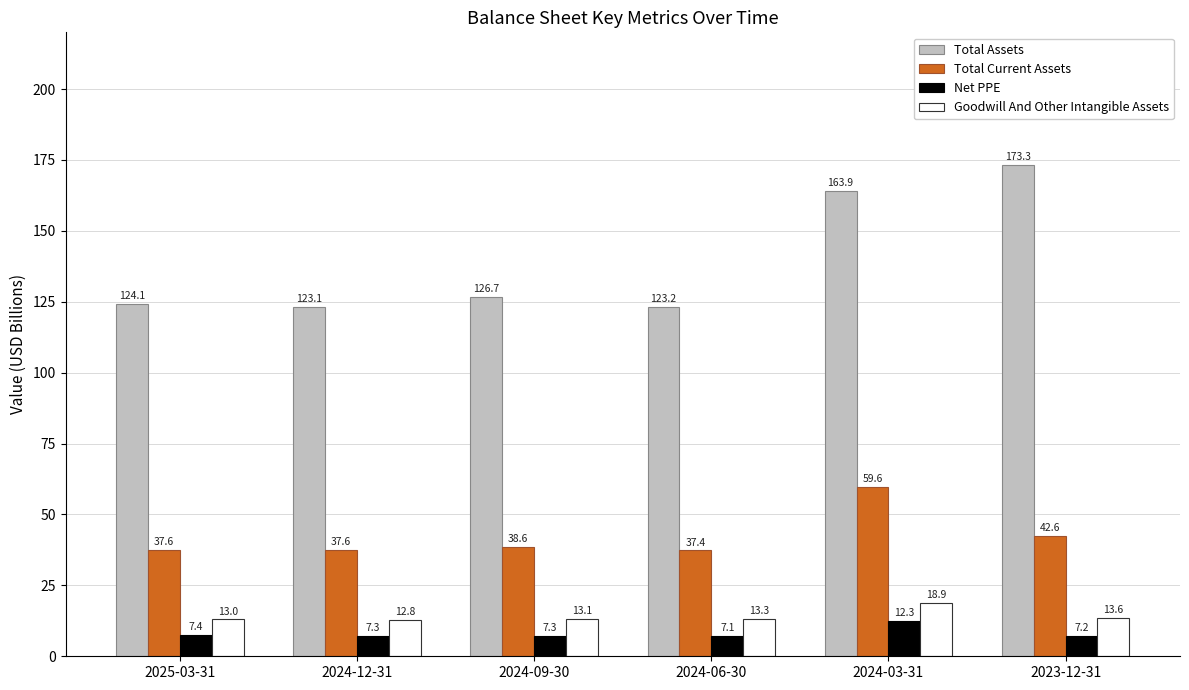

Where is Total Assets nearest to the value 148?

2024-03-31